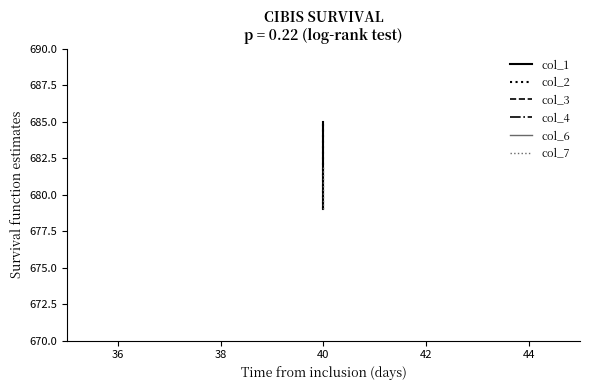

What is the greatest value displayed?

685